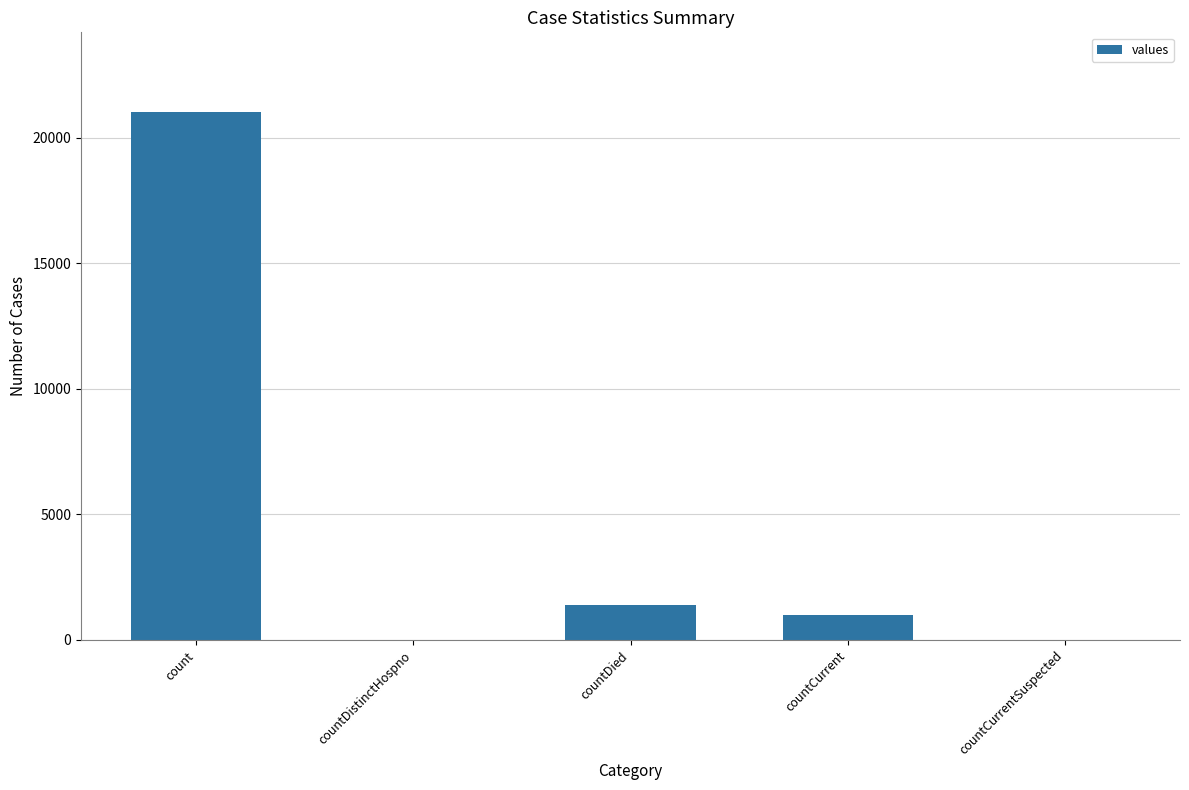

Are the bars horizontal?

No